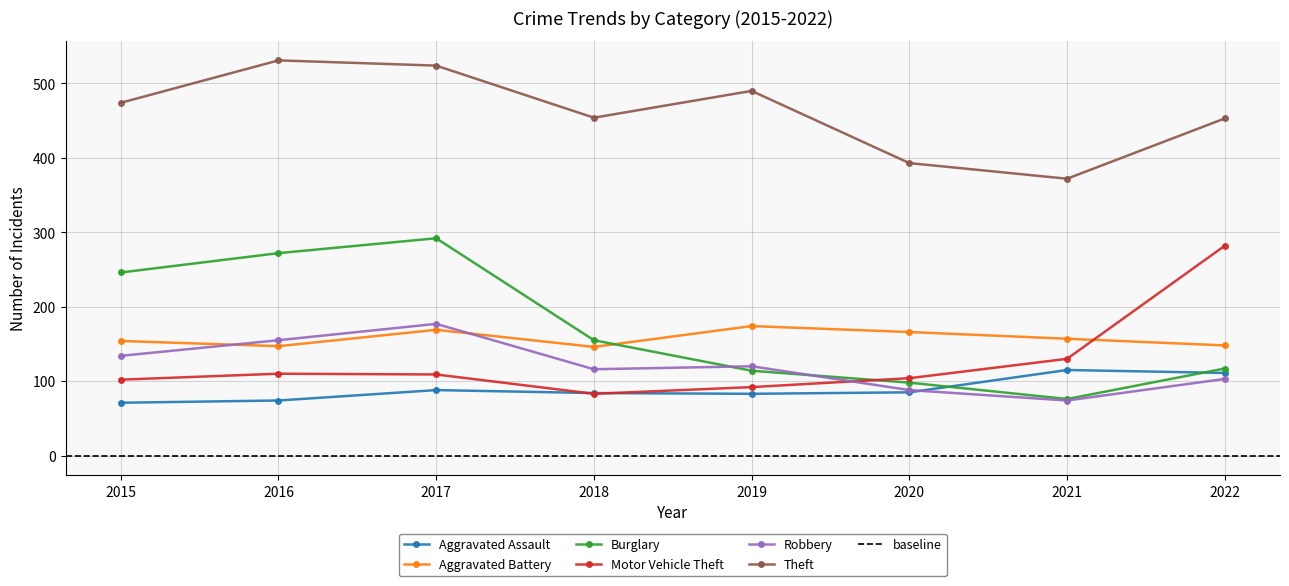

What is the total value across all series at 2022?

1214